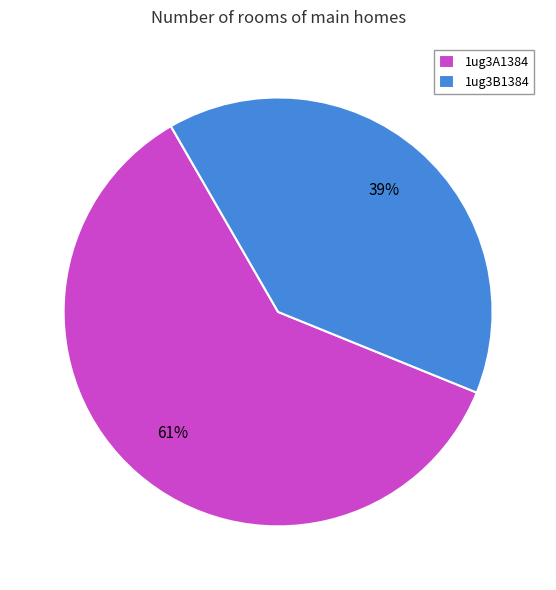

True or false: 1ug3A1384 accounts for 75% of the total.

False